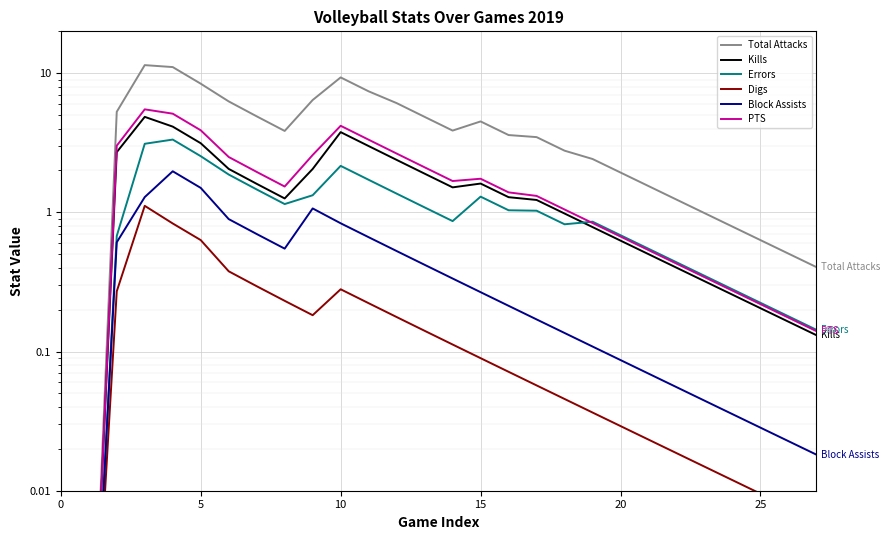

Reading left to right, list all the values displayed in this chart.

Total Attacks: 0.0	0.0	5.3	11.4	11.1	8.4	6.3	4.9	3.8	6.4	9.3	7.4	6.1	4.9	3.9	4.5	3.6	3.5	2.8	2.4	1.9	1.5	1.2	1.0	0.8	0.6	0.5	0.4
Kills: 0.0	0.0	2.7	4.9	4.1	3.1	2.1	1.6	1.3	2.1	3.8	3.0	2.4	1.9	1.5	1.6	1.3	1.2	1.0	0.8	0.6	0.5	0.4	0.3	0.3	0.2	0.2	0.1
Errors: 0.0	0.0	0.7	3.1	3.3	2.5	1.9	1.5	1.1	1.3	2.2	1.7	1.4	1.1	0.9	1.3	1.0	1.0	0.8	0.9	0.7	0.5	0.4	0.4	0.3	0.2	0.2	0.1
Digs: 0.0	0.0	0.3	1.1	0.8	0.6	0.4	0.3	0.2	0.2	0.3	0.2	0.2	0.1	0.1	0.1	0.1	0.1	0.0	0.0	0.0	0.0	0.0	0.0	0.0	0.0	0.0	0.0
Block Assists: 0.0	0.0	0.6	1.3	2.0	1.5	0.9	0.7	0.5	1.1	0.8	0.7	0.5	0.4	0.3	0.3	0.2	0.2	0.1	0.1	0.1	0.1	0.1	0.0	0.0	0.0	0.0	0.0
PTS: 0.0	0.0	3.0	5.5	5.1	3.9	2.5	2.0	1.5	2.6	4.2	3.3	2.6	2.1	1.7	1.7	1.4	1.3	1.0	0.8	0.7	0.5	0.4	0.3	0.3	0.2	0.2	0.1